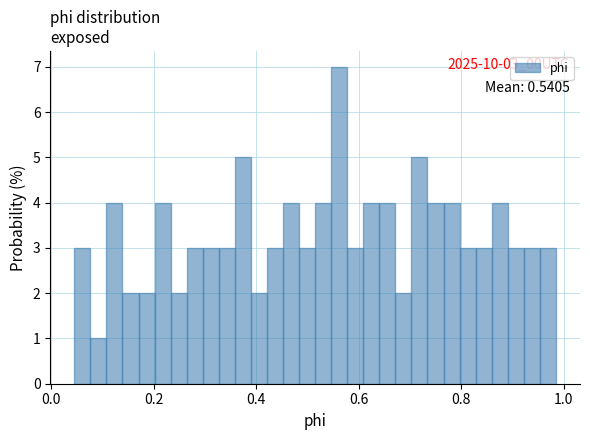

Read against the x-axis, roughly where is the centre of the tallest bar?

0.56